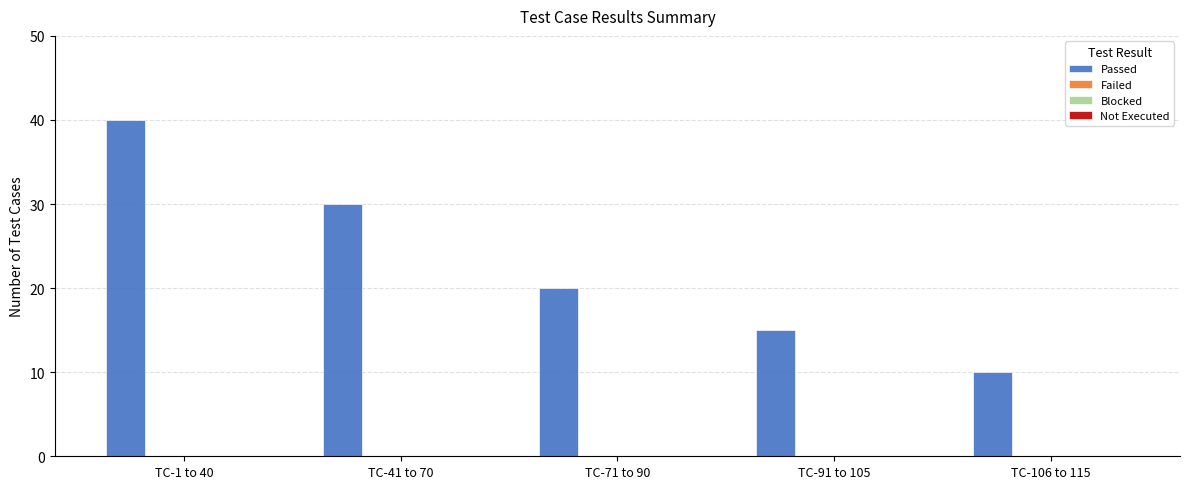

What is the difference between the maximum and minimum values?

30